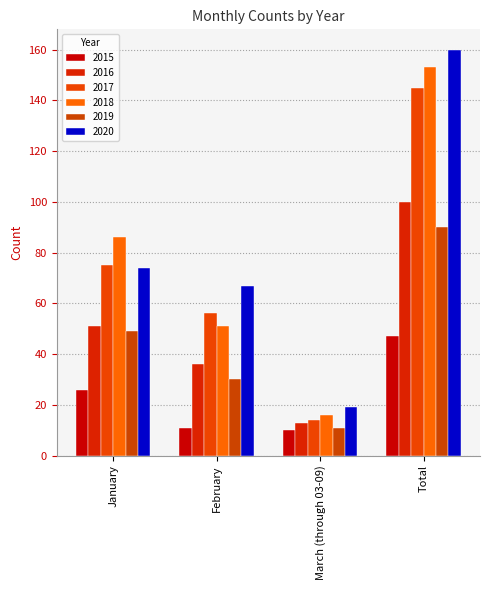

What is the difference between the 2016 values at Total and February?

64